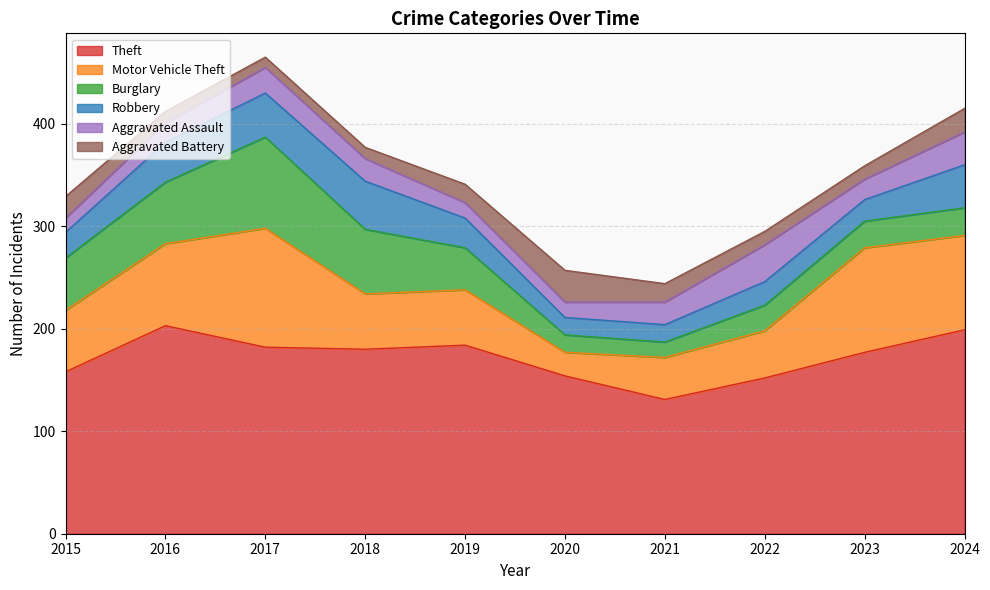

What is the difference between the Motor Vehicle Theft values at 2020 and 2019?

31